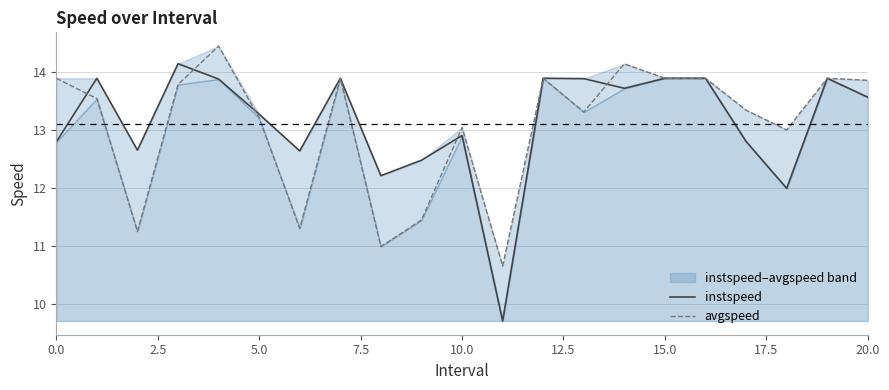

What position from the left is 9?

10